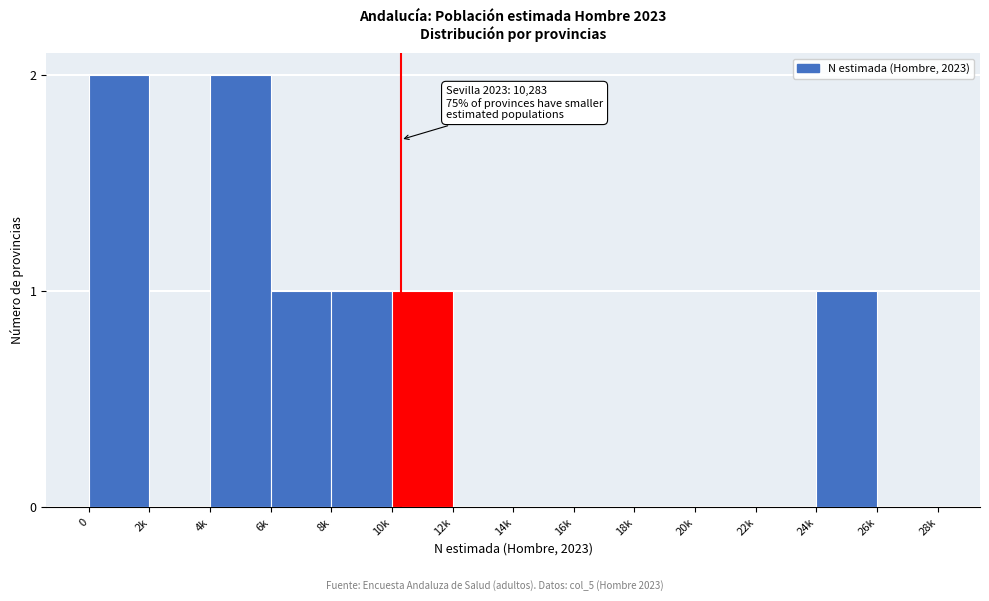

Reading left to right, transcribe all the data shown in this chart.

0=2	2k=0	4k=2	6k=1	8k=1	10k=1	12k=0	14k=0	16k=0	18k=0	20k=0	22k=0	24k=1	26k=0